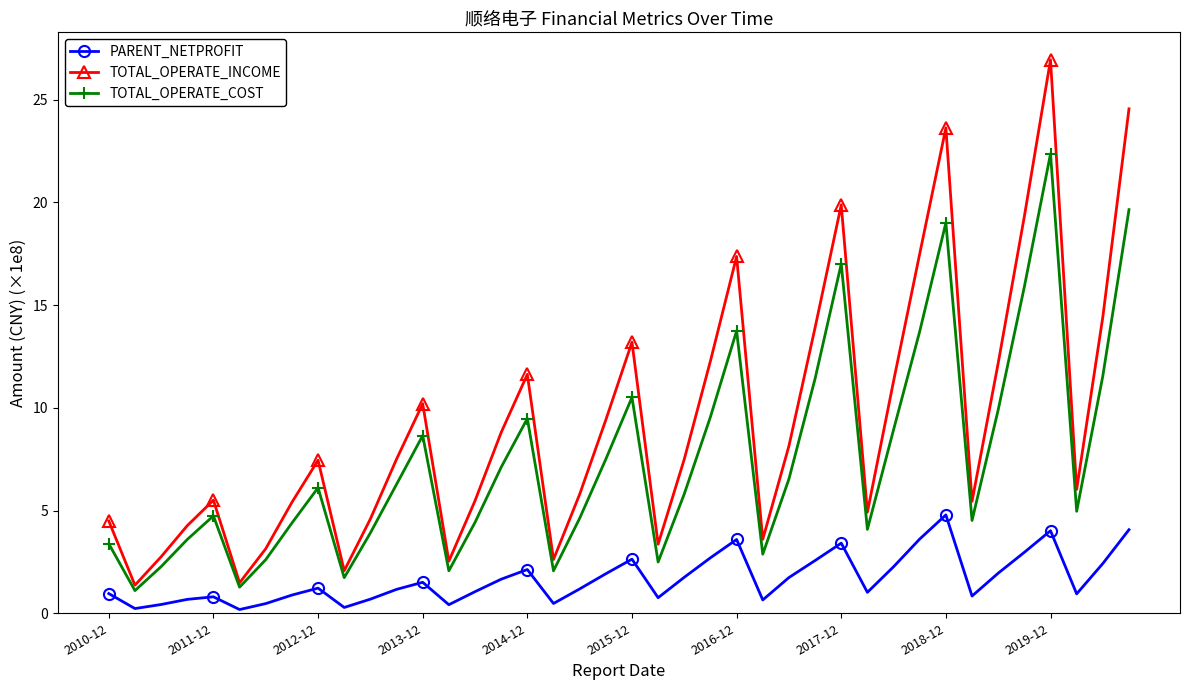

True or false: TOTAL_OPERATE_COST and PARENT_NETPROFIT intersect in this chart.

False